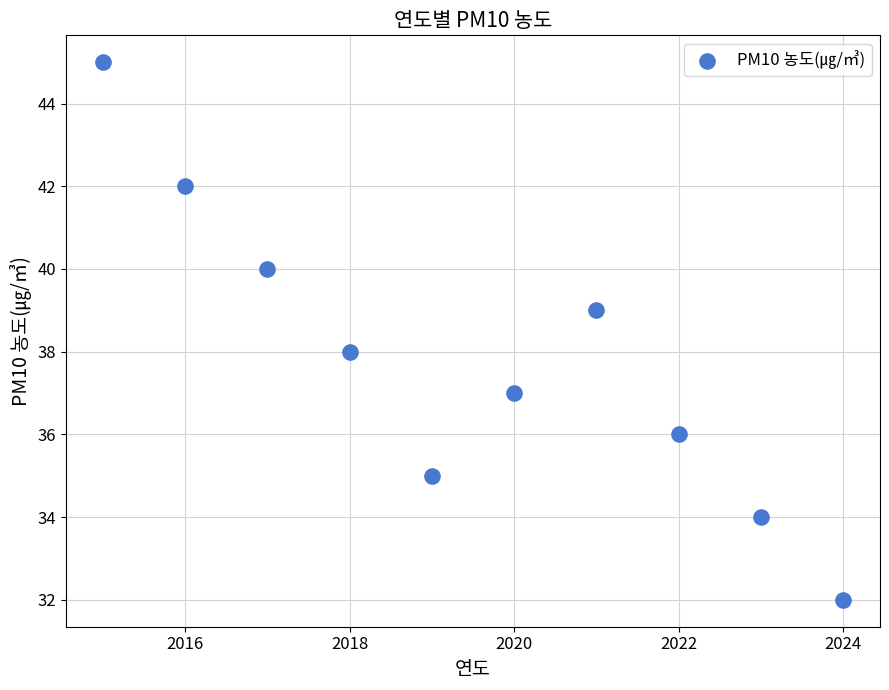

What is the range of X values (max minus min)?

9